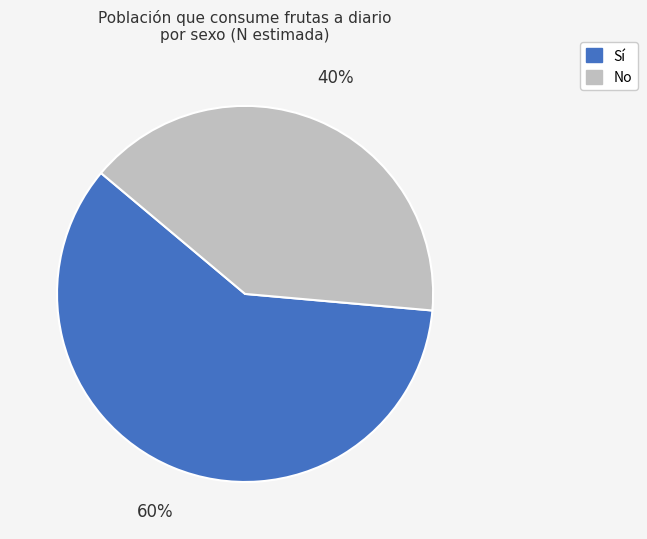

Does any single category account for the majority?

Yes